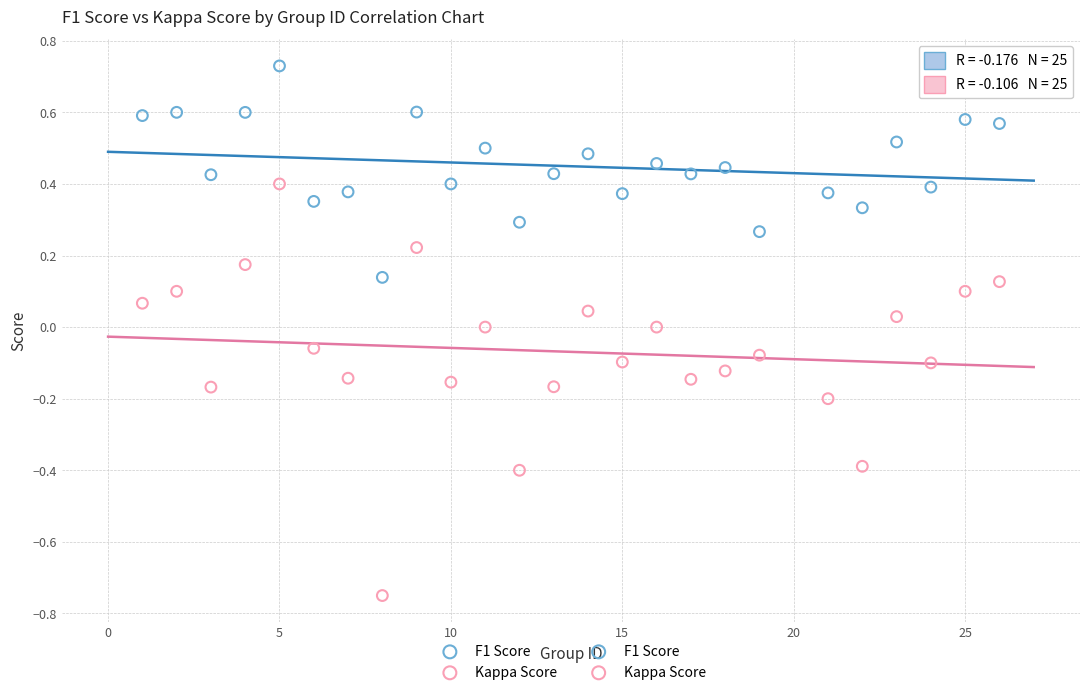

Which series contains the lowest Y value?

Kappa Score